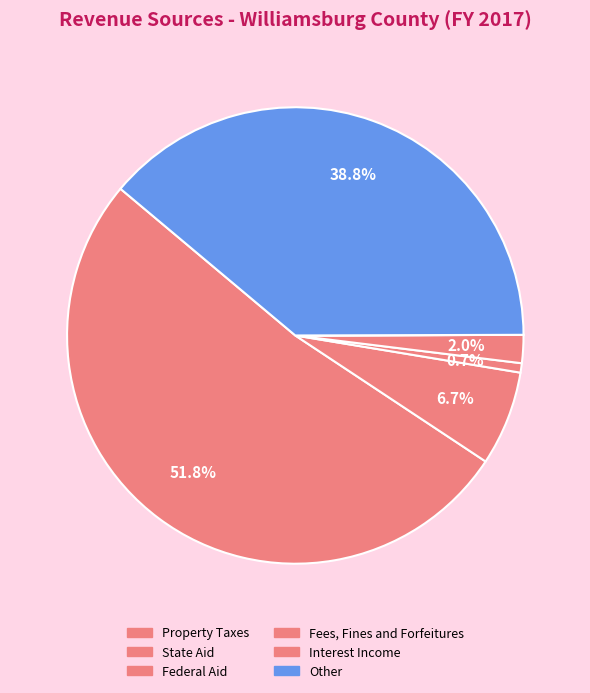

Rank the categories by value from highest to lowest.

Property Taxes, Other, State Aid, Fees, Fines and Forfeitures, Federal Aid, Interest Income